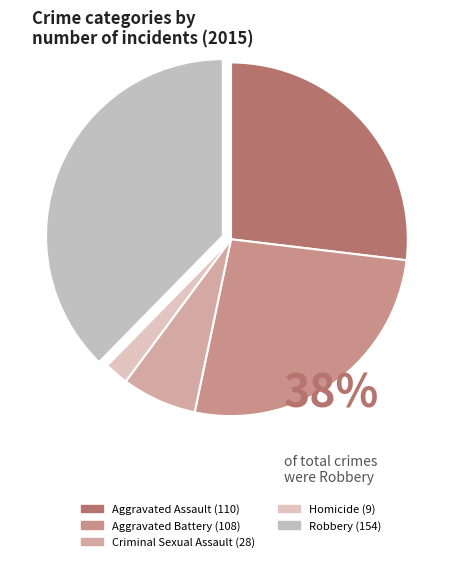

Which category has the biggest portion of the pie?

Robbery